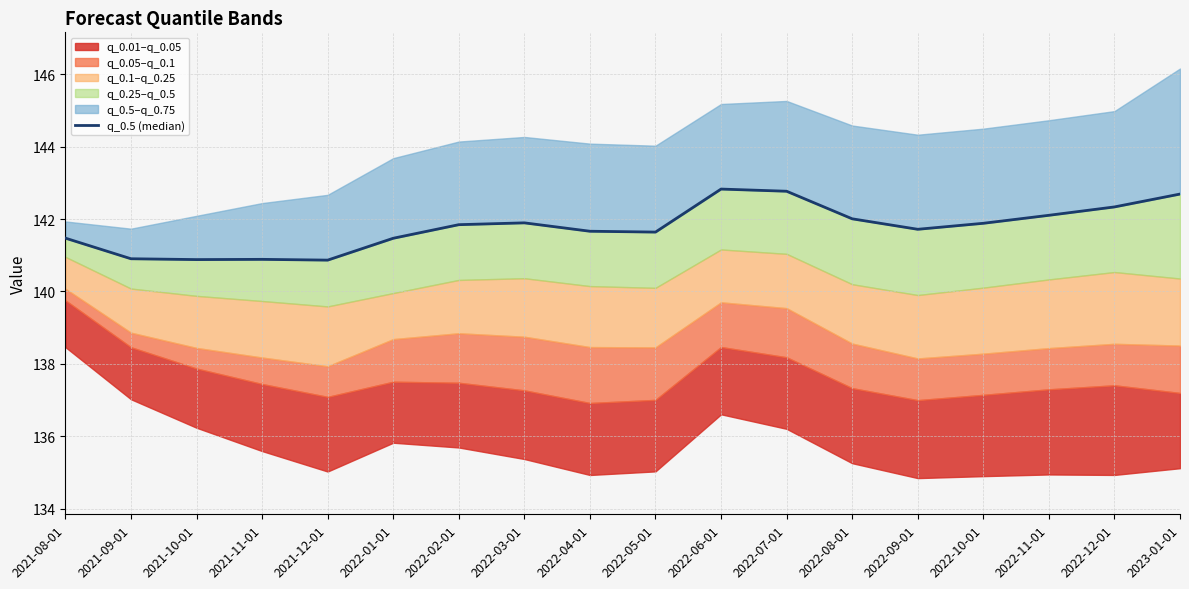

How many points are higher than both their immediate neighbors (excluding endpoints)?

3